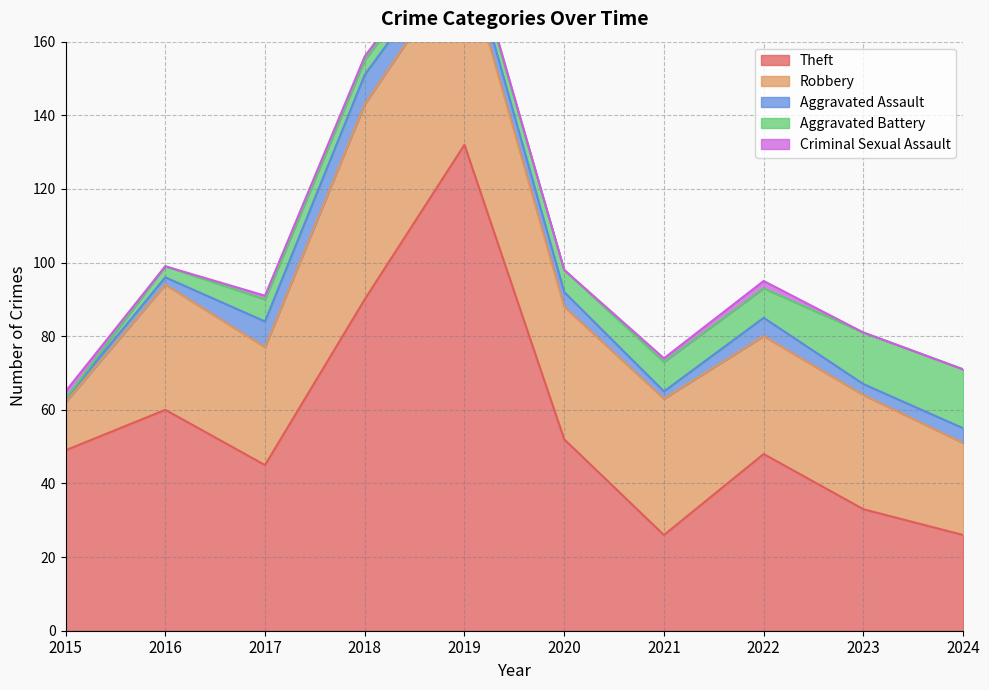

What is the maximum value for Criminal Sexual Assault?

2